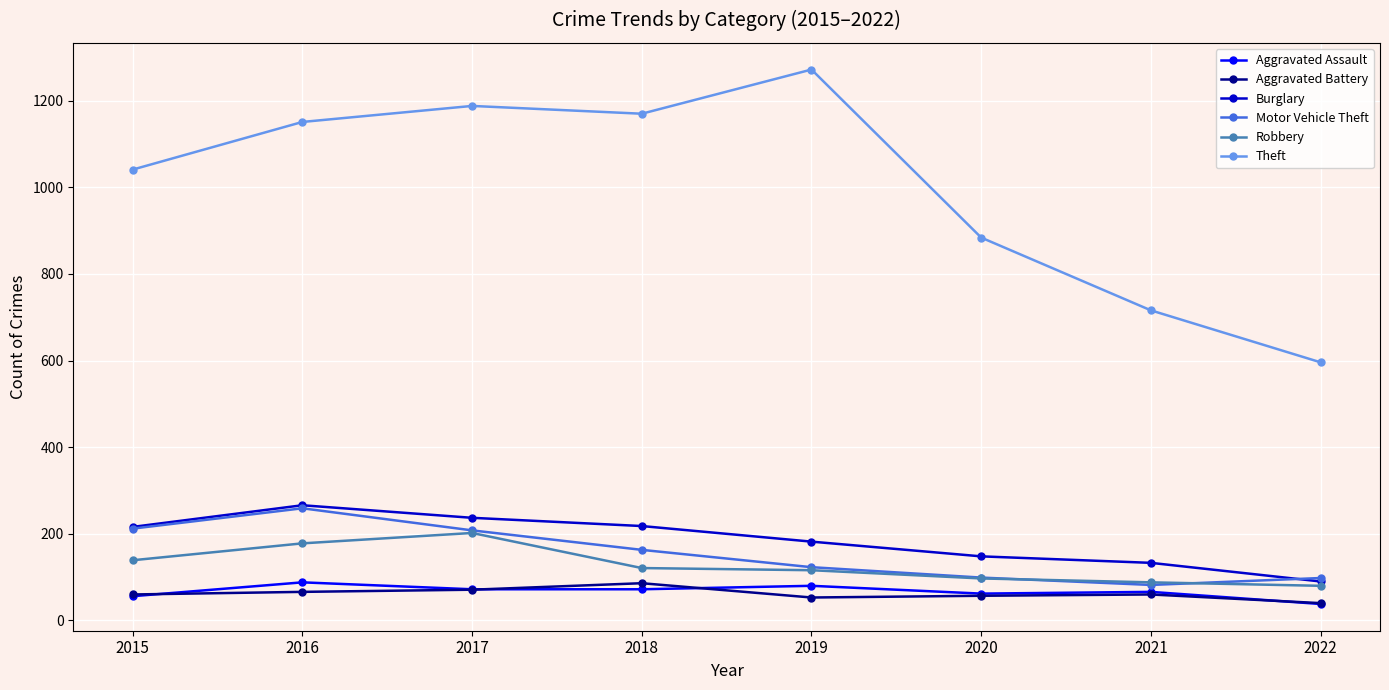

What are all the series names shown in the legend?

Aggravated Assault, Aggravated Battery, Burglary, Motor Vehicle Theft, Robbery, Theft